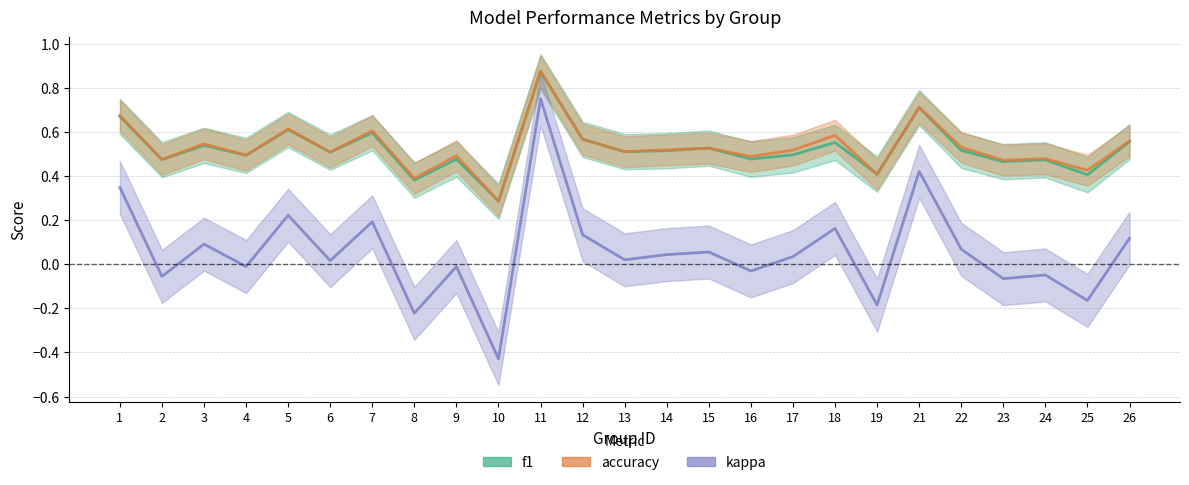

What is the difference between the accuracy values at 25 and 15?

0.1